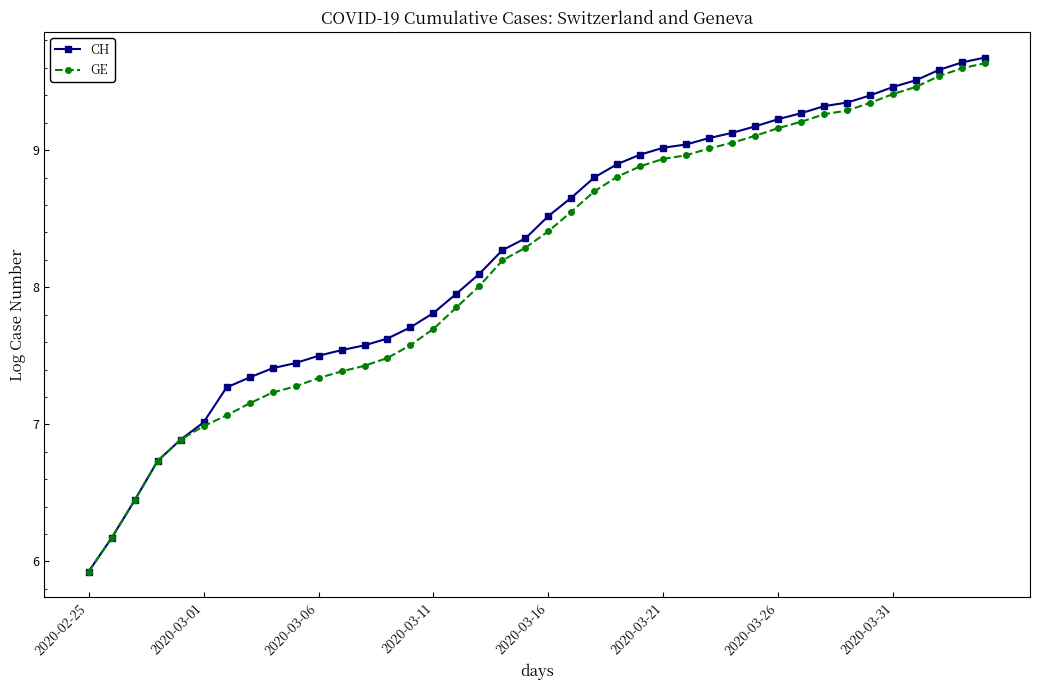

What is the highest value of the GE series?

9.6